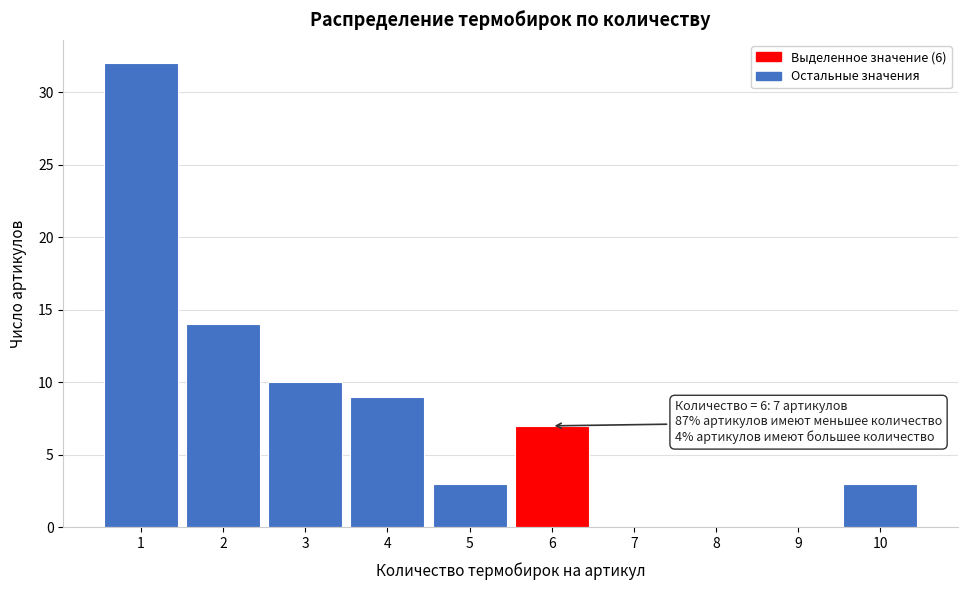

Which range on the x-axis has the tallest bar?

0.5 to 1.5